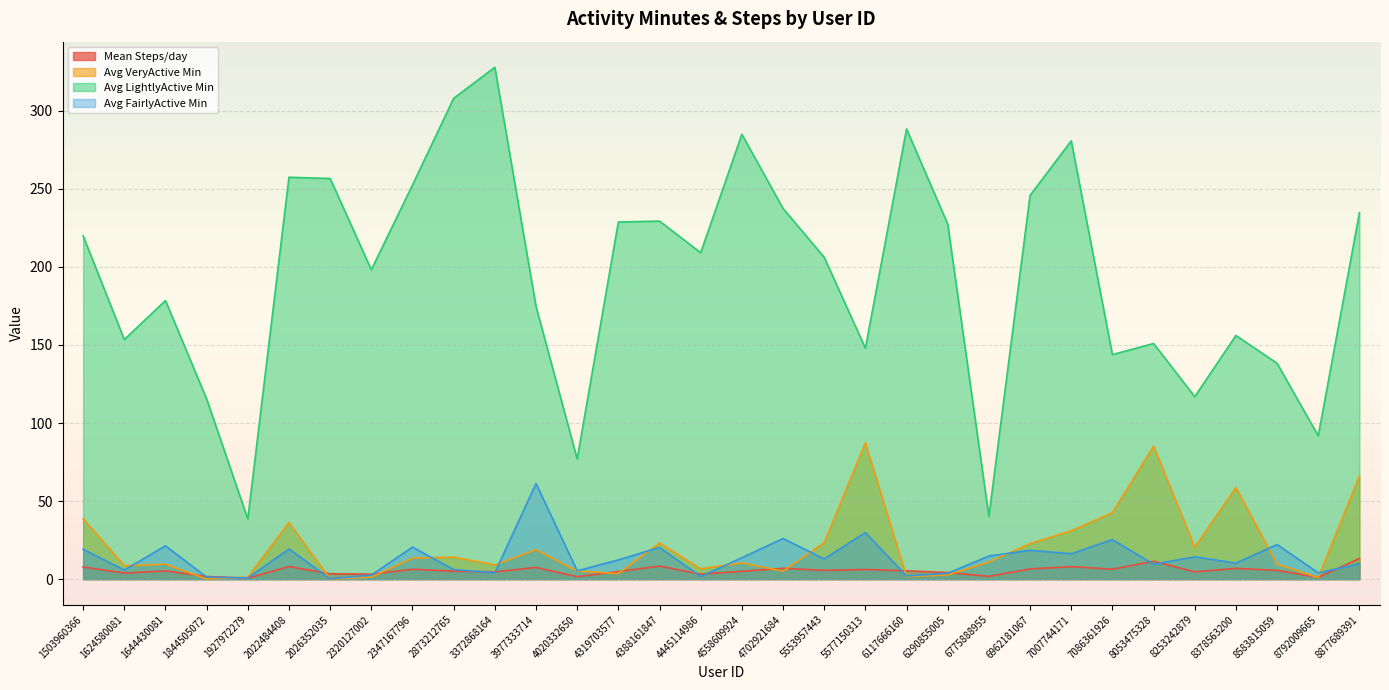

What is the spread (max minus min) of values at 2022484408?

249.4